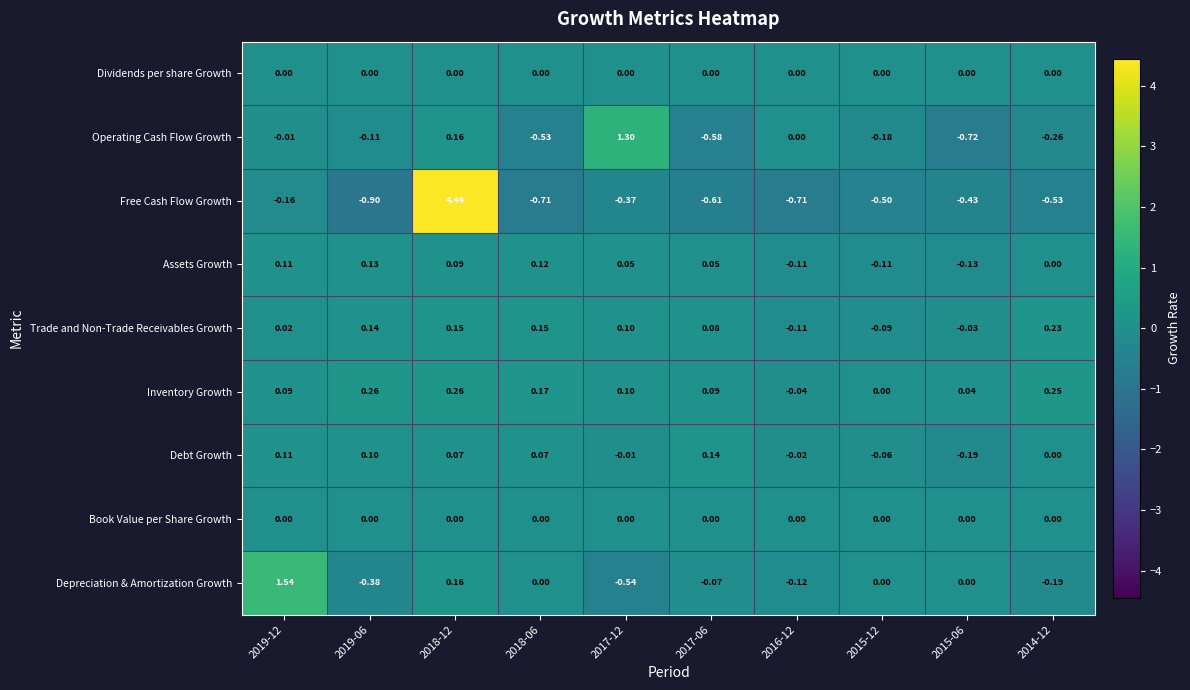

Between 2017-12 and 2015-12, which series saw the biggest shift?

Operating Cash Flow Growth